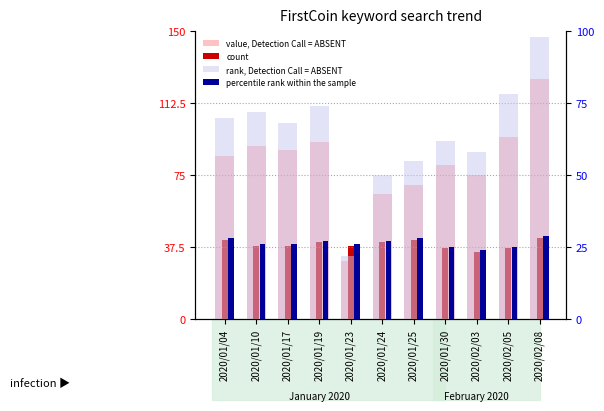

At which category does the chart reach its peak across all series?

2020/02/08